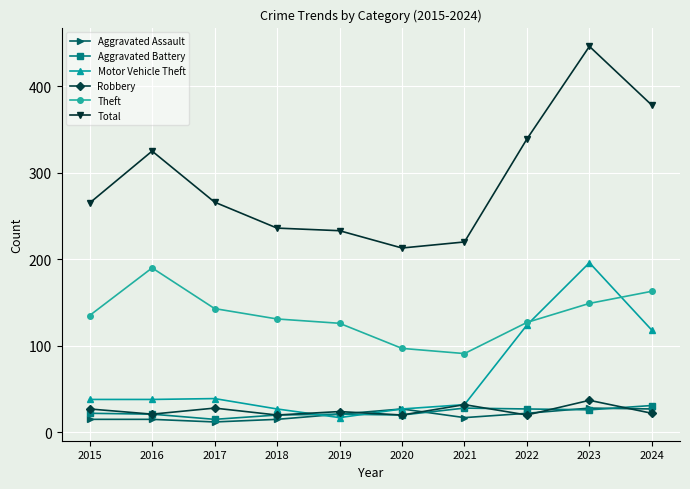

True or false: Total has a value of 446 at 2023.

True